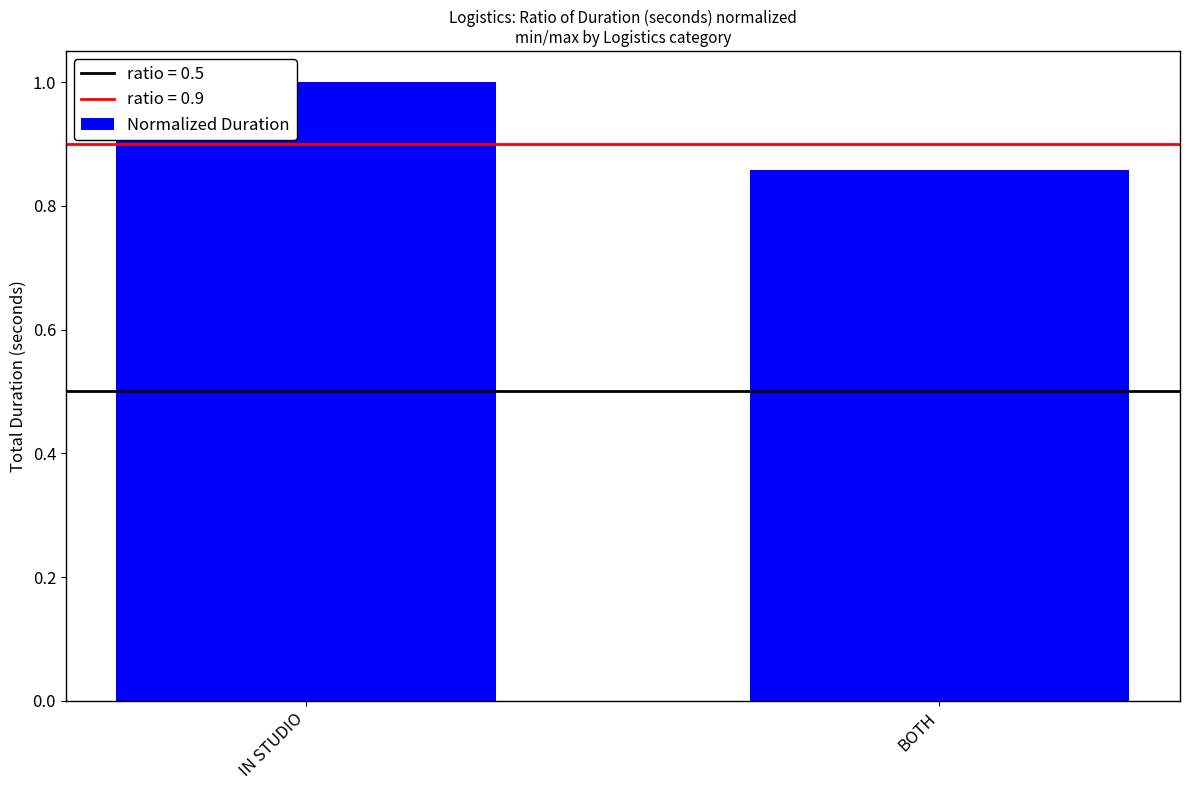

The chart shows a value of 1.2 at BOTH. True or false?

False